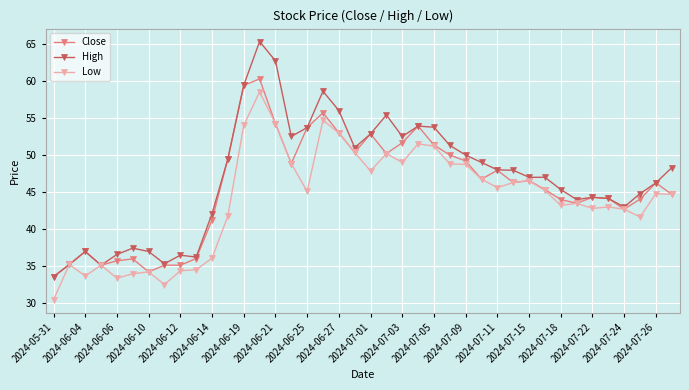

At how many categories does at least one series exceed 31?

40